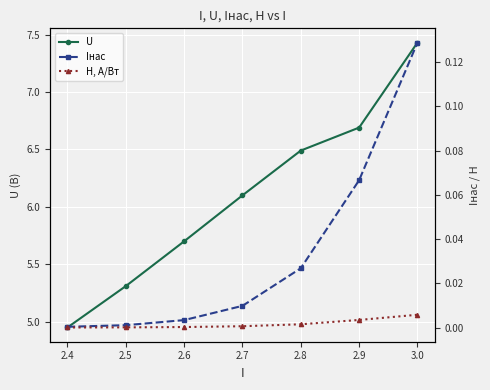

Rank the series by their maximum value, from highest to lowest.

U, Iнас, H, А/Вт